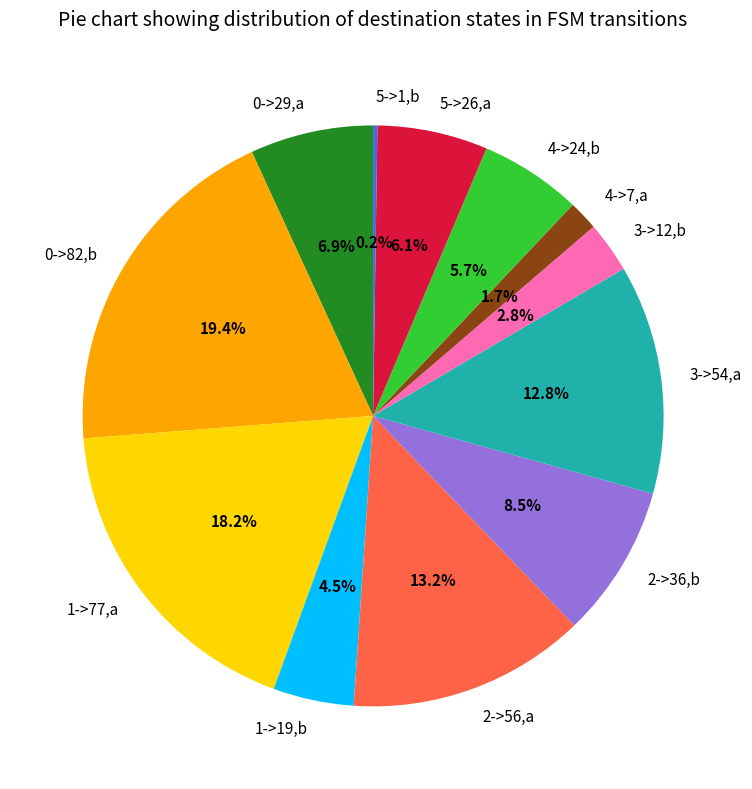

True or false: 4->7,a accounts for 2% of the total.

True